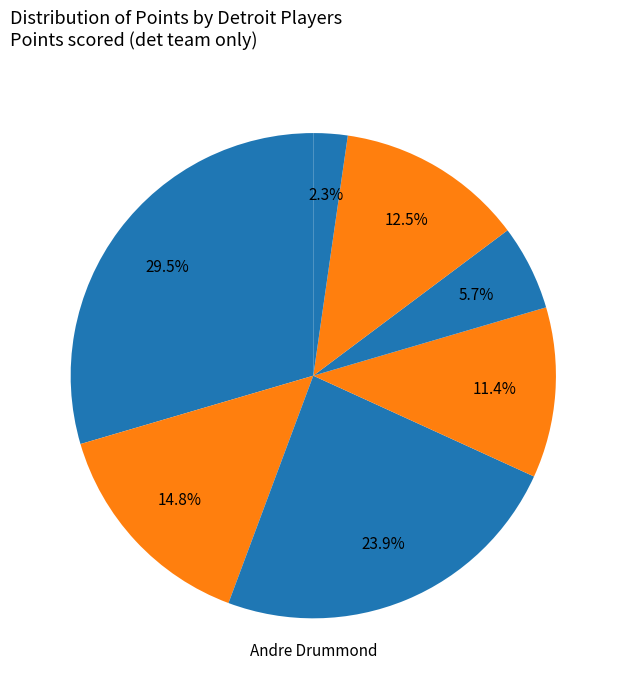

Which category has the smallest portion of the pie?

Caron Butler